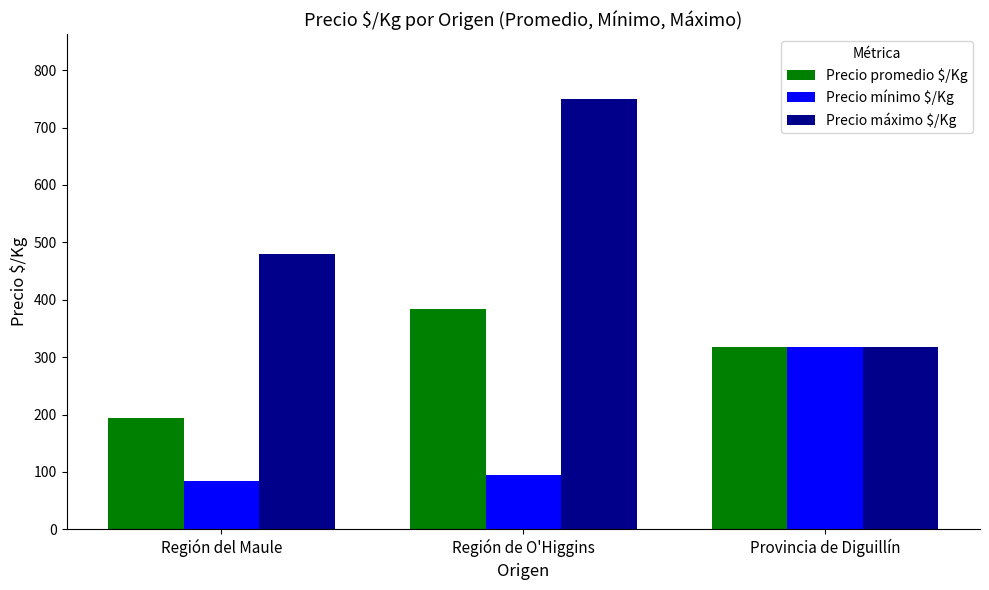

How many data points does each series have?

3